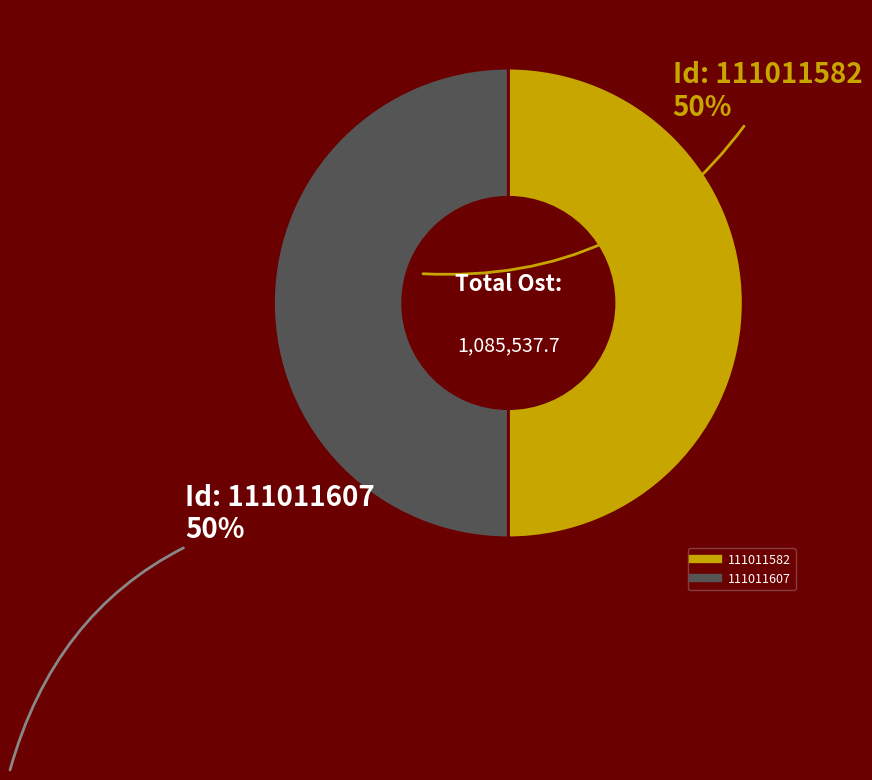

True or false: 111011607 accounts for 50% of the total.

True